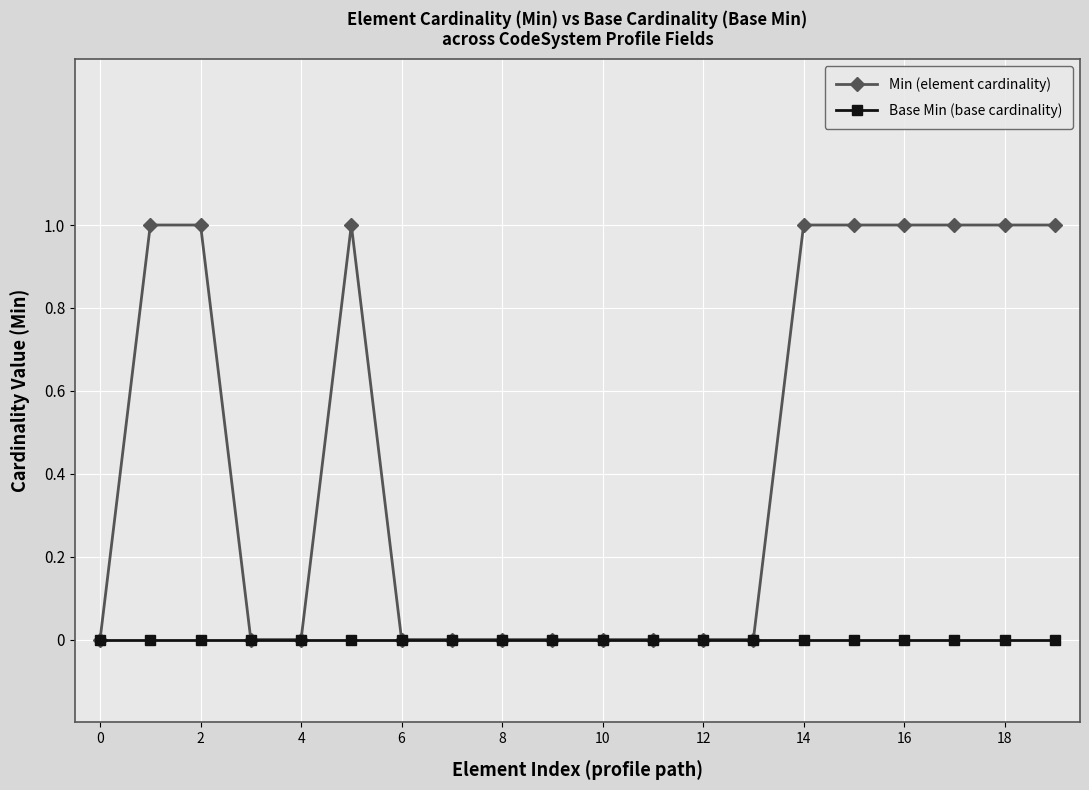

What are all the series names shown in the legend?

Min (element cardinality), Base Min (base cardinality)